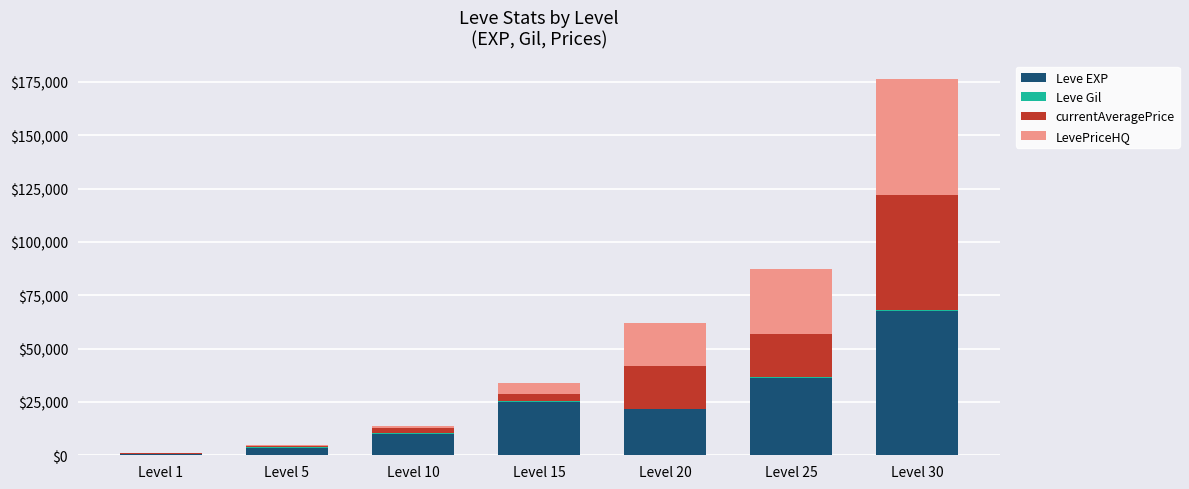

At which label is Leve EXP closest to 34180?

Level 25